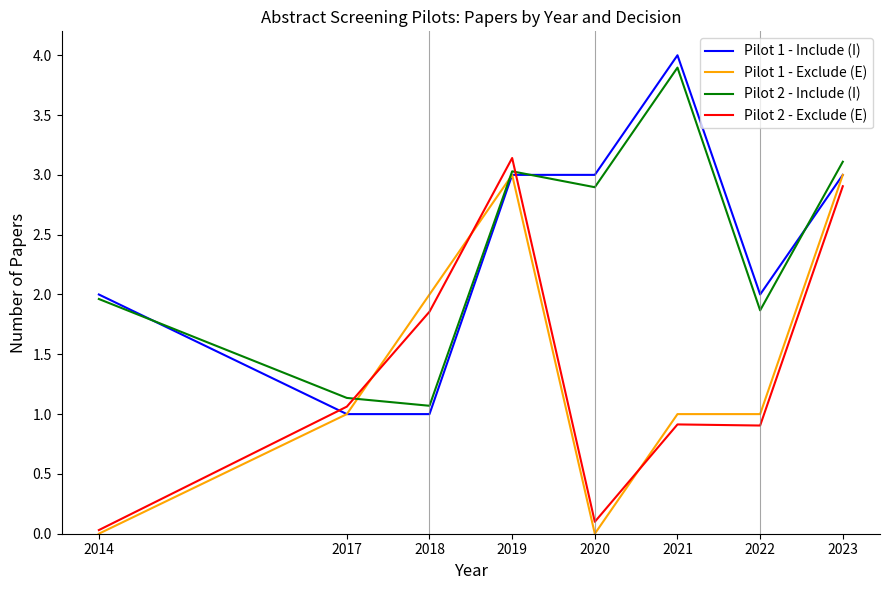

After their last crossing, which series has the higher values: Pilot 1 - Include (I) or Pilot 2 - Include (I)?

Pilot 2 - Include (I)